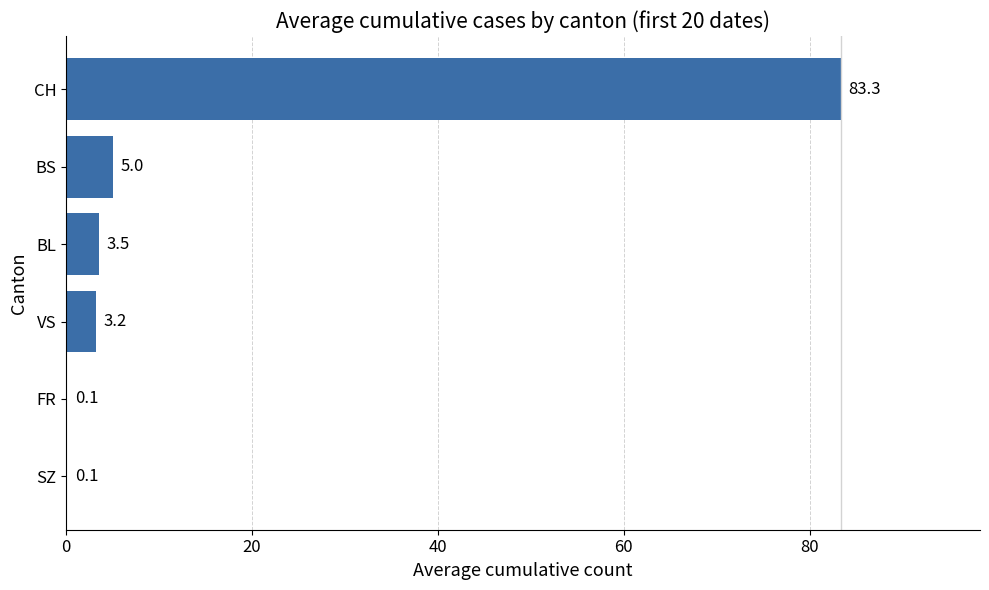

True or false: the data shows 0.1 at SZ.

True